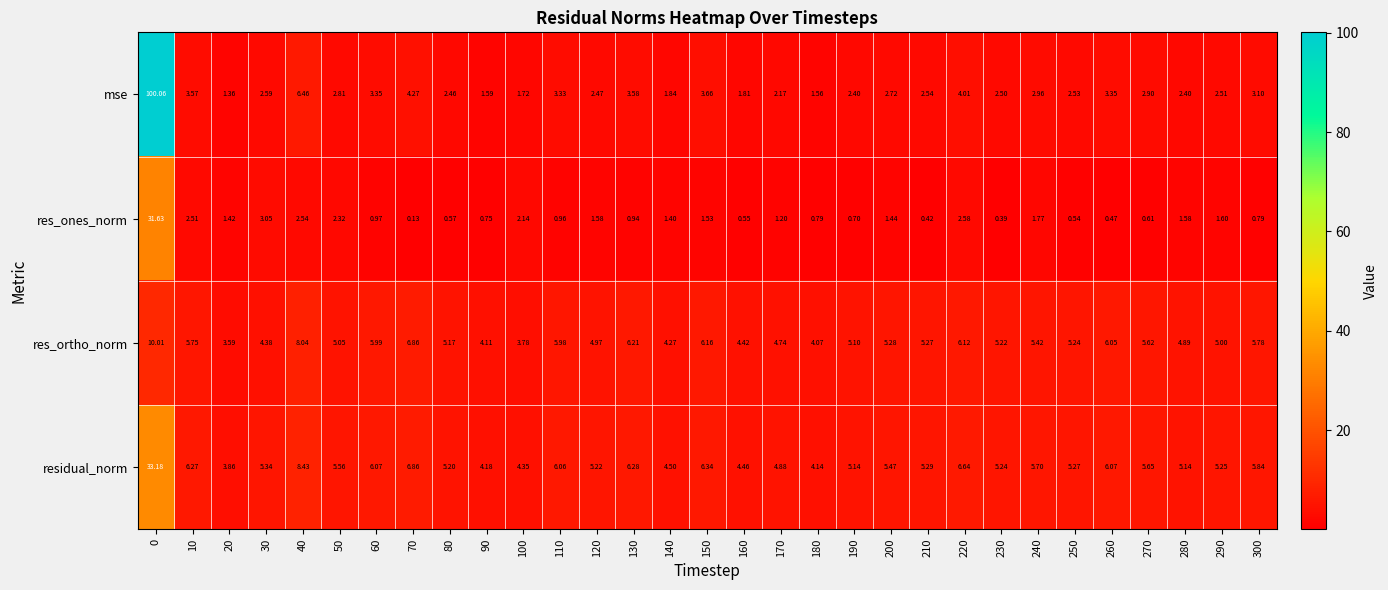

At 270, list the series in order from smallest to largest.

res_ones_norm, mse, res_ortho_norm, residual_norm